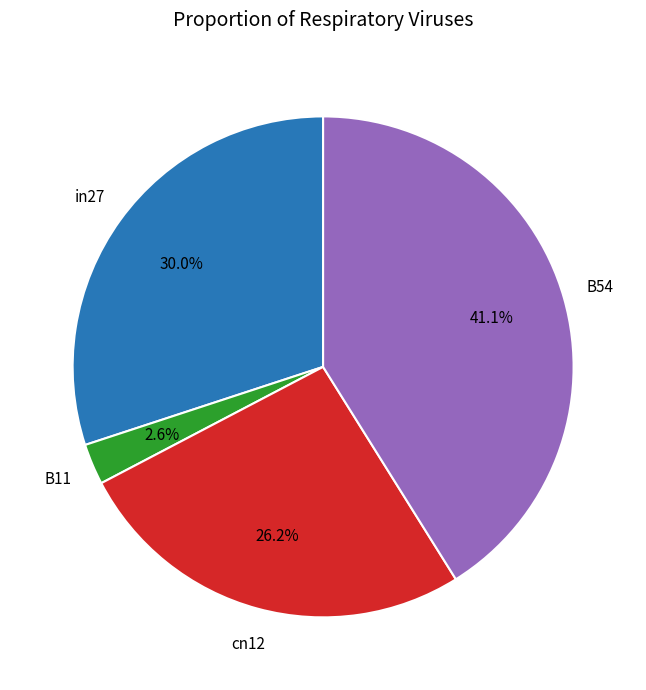

Is there a majority slice in this chart?

No